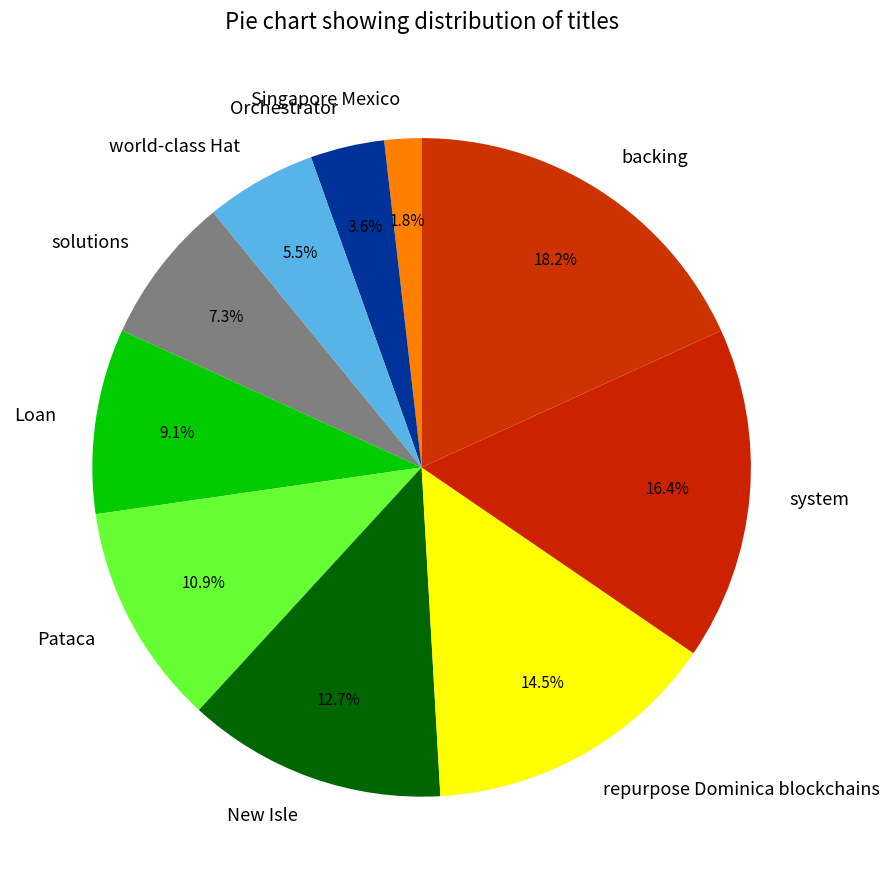

To the nearest percent, what is the average slice percentage?

10%